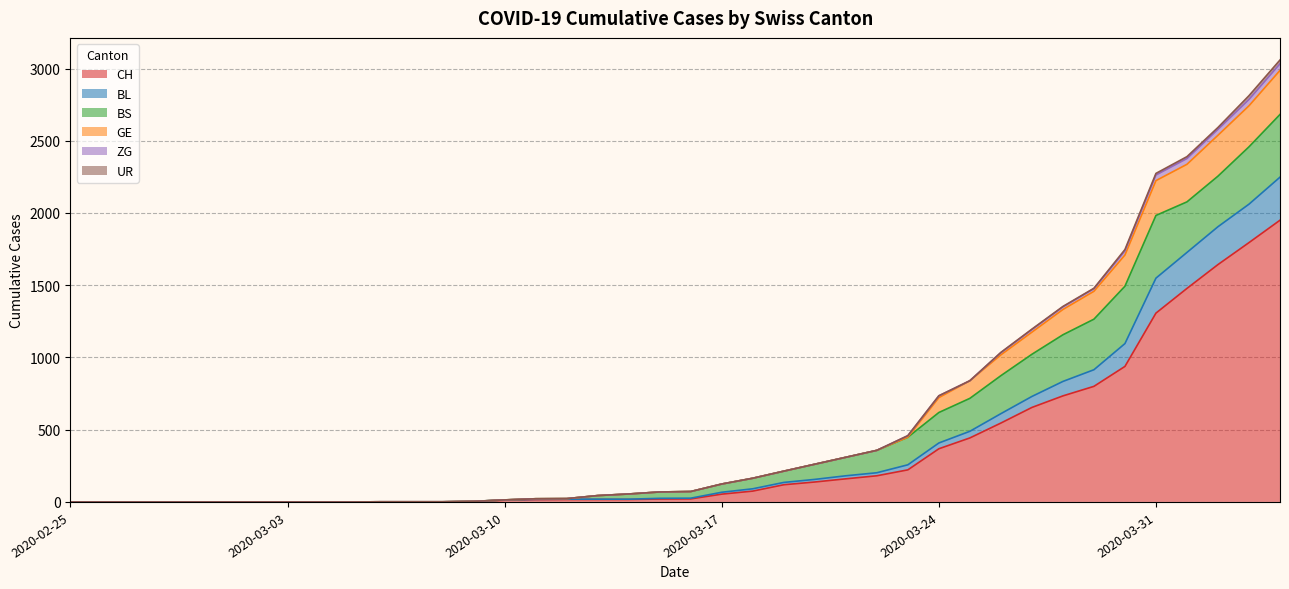

Does the chart display data point markers on the line(s)?

No